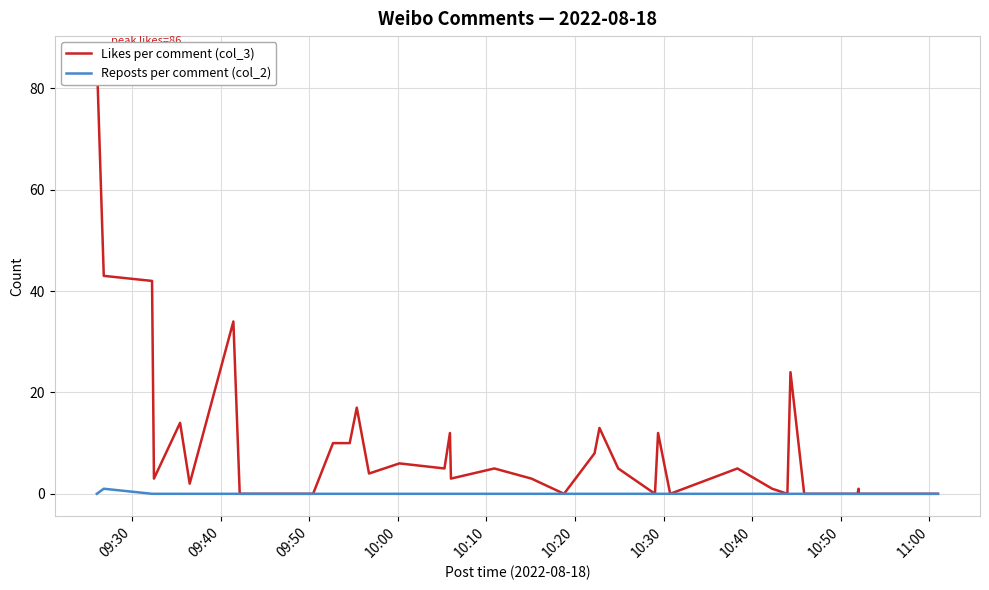

At which category does the chart reach its peak across all series?

09:30